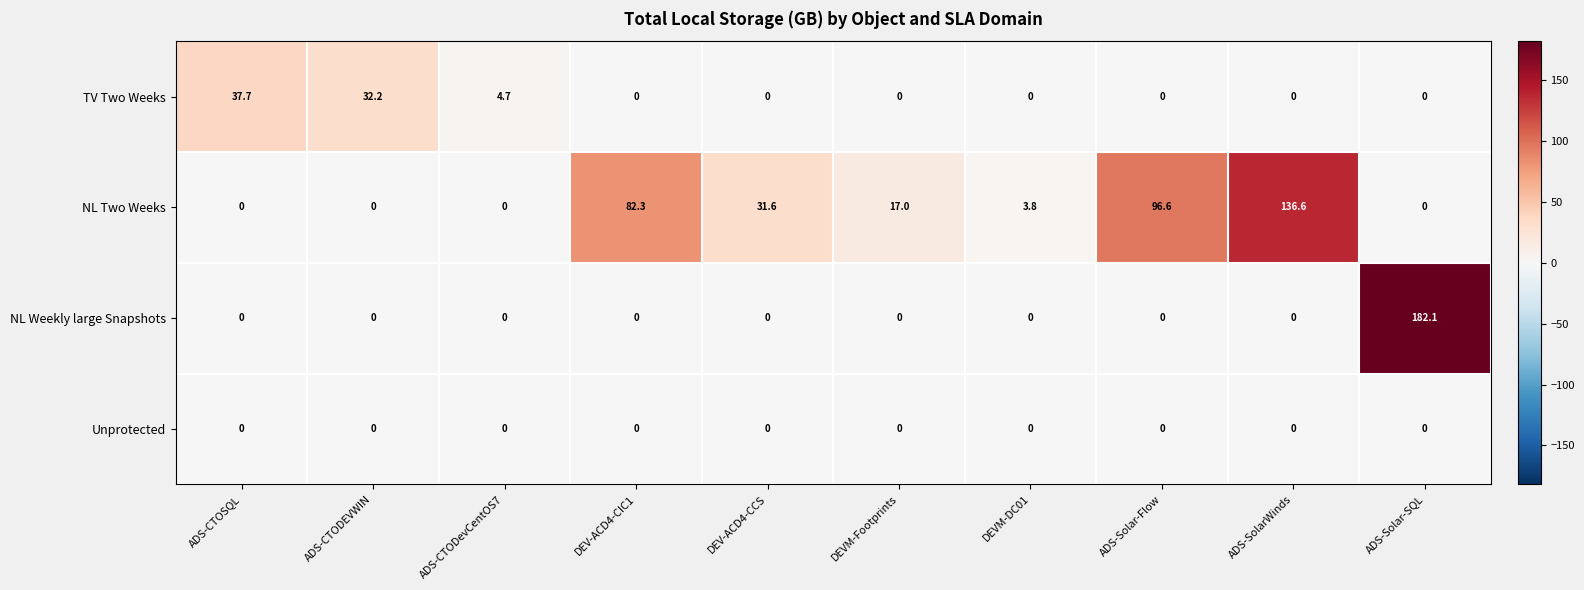

True or false: NL Two Weeks has a value of 3.8 at DEVM-DC01.

True